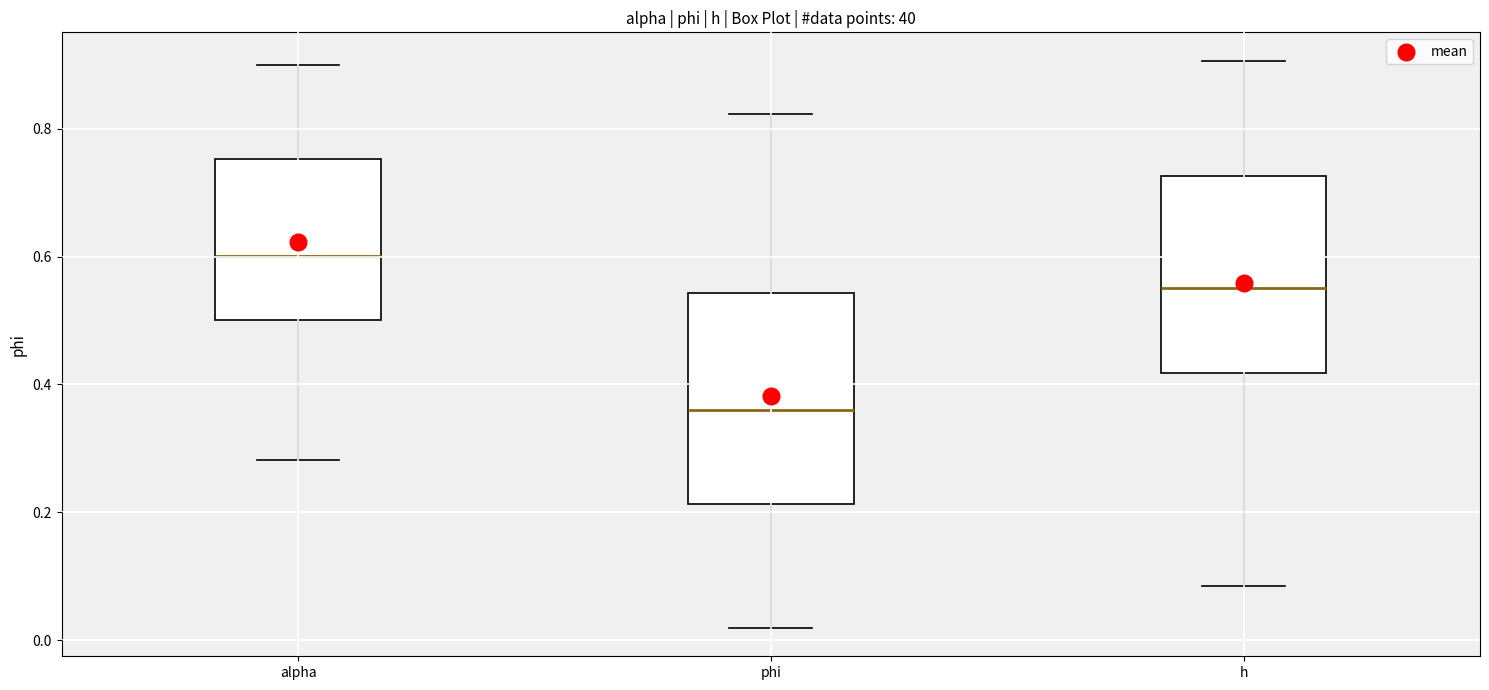

Reading left to right, transcribe this box plot: for each box, give where its median line is, the range the box spans, and where its two whiskers end, as read against the y-axis. The values are not printed on the chart, so give them approximately, as read against the axis.

alpha: median 0.60, box 0.50 to 0.76, whiskers 0.28 to 0.90
phi: median 0.36, box 0.22 to 0.54, whiskers 0.02 to 0.82
h: median 0.56, box 0.42 to 0.72, whiskers 0.08 to 0.90